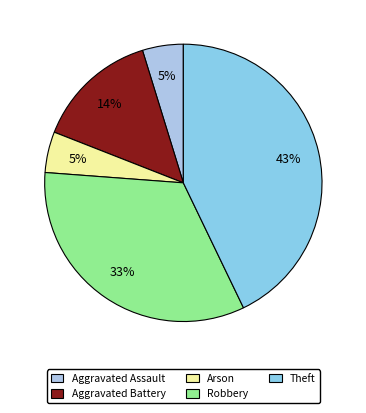

To the nearest percent, what portion does Theft represent?

43%